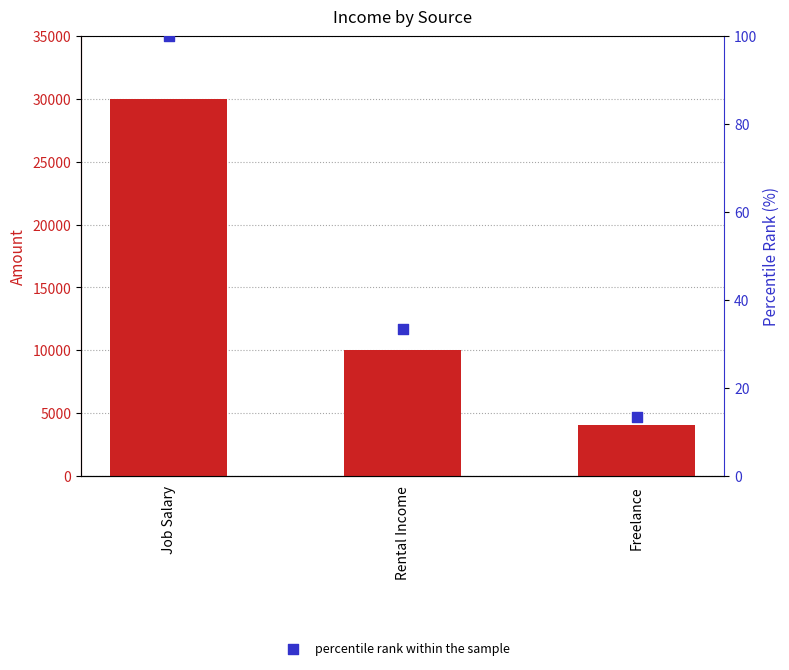

At which category is the sum across all series the highest?

Job Salary